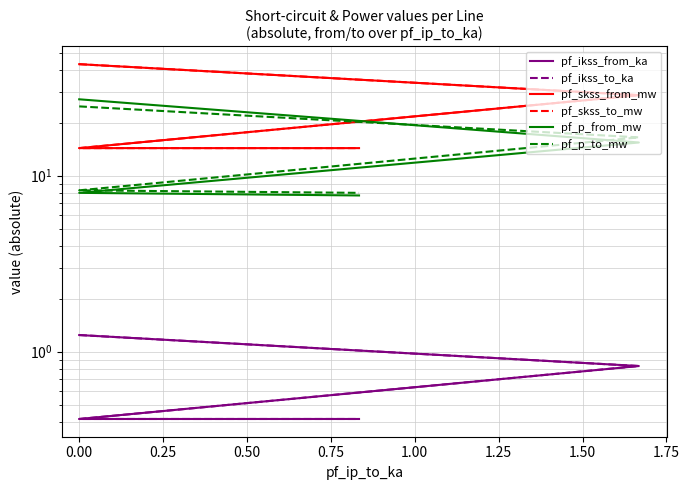

How many interior local valleys does the pf_skss_from_mw series have?

1